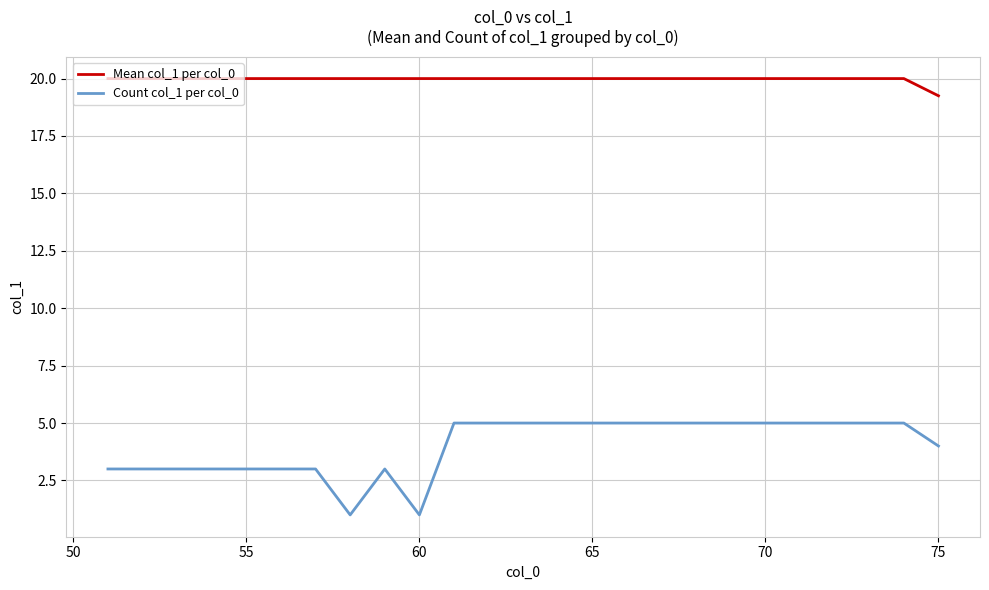

What are all the series names shown in the legend?

Mean col_1 per col_0, Count col_1 per col_0